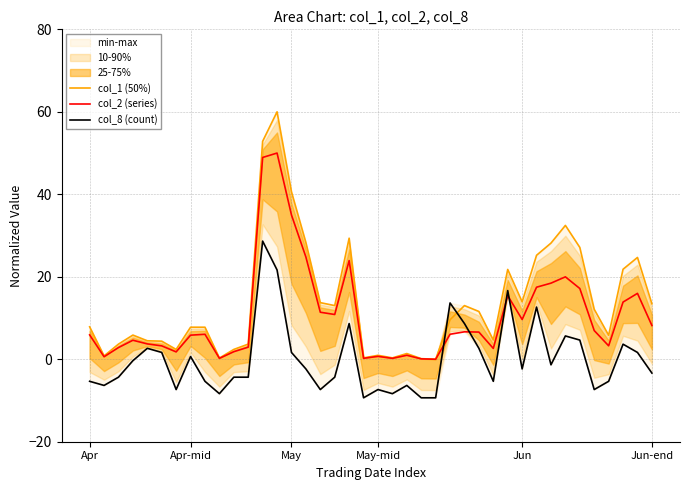

After their last crossing, which series has the higher values: col_8 (count) or col_1 (50%)?

col_1 (50%)